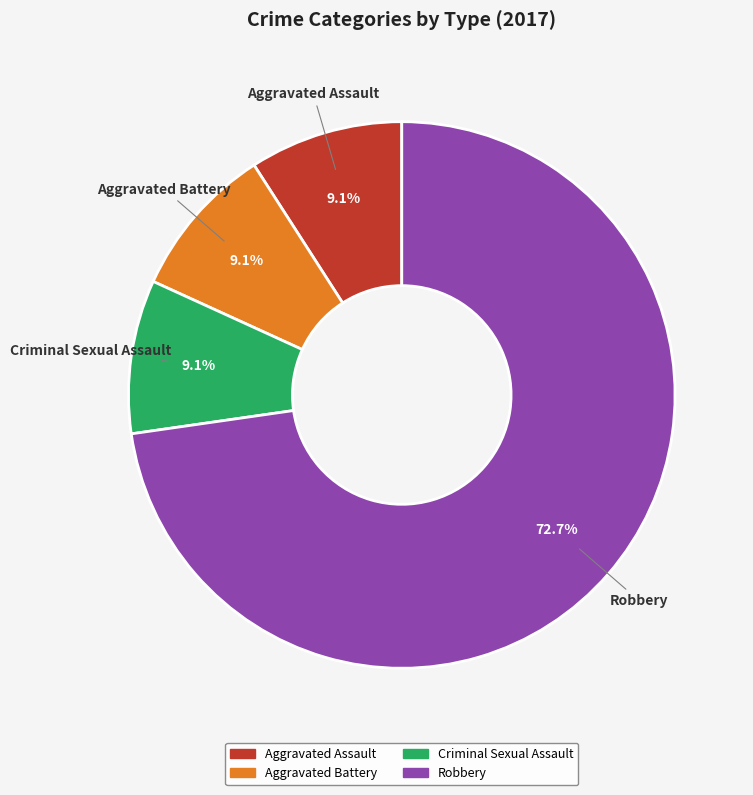

To the nearest percent, what portion does Robbery represent?

73%